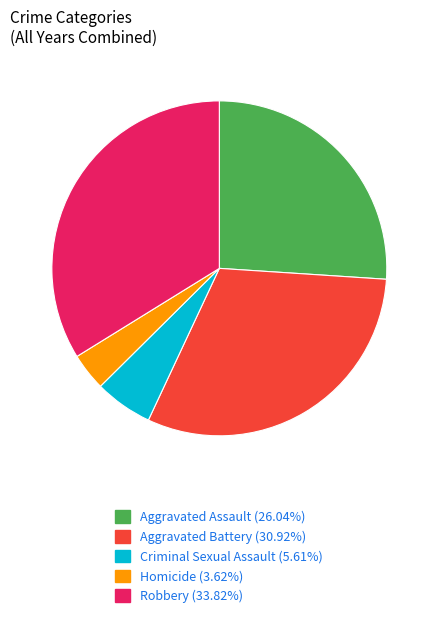

What is the ratio of the value at Robbery (33.82%) to the value at Aggravated Battery (30.92%)?

1.1